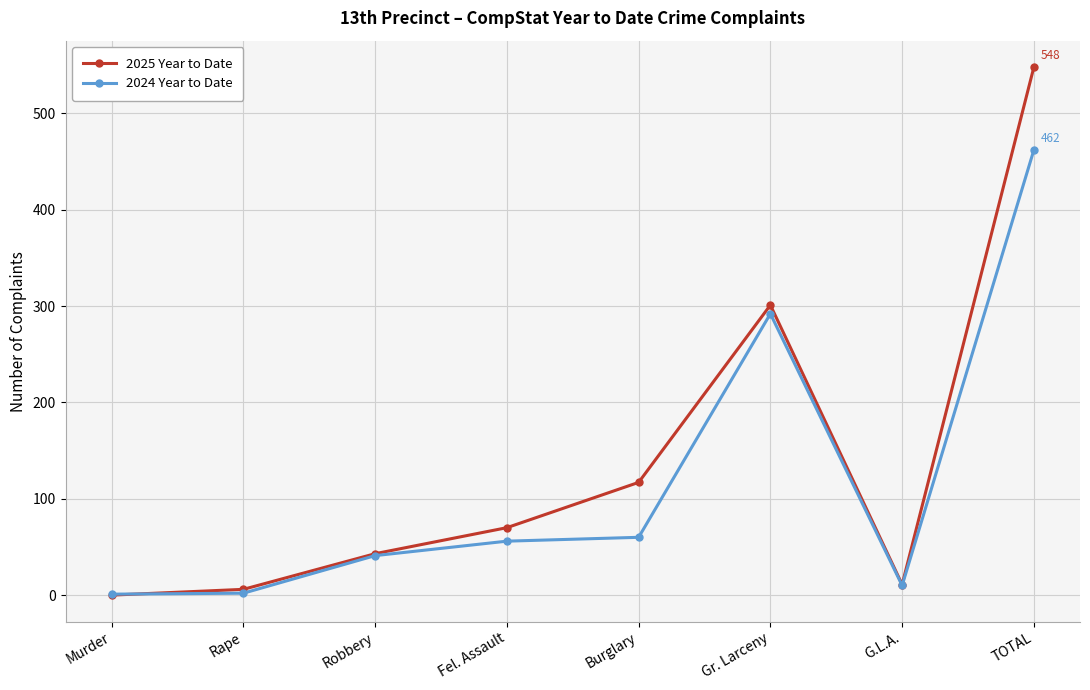

What is the difference between the maximum and minimum values in the 2024 Year to Date series?

461